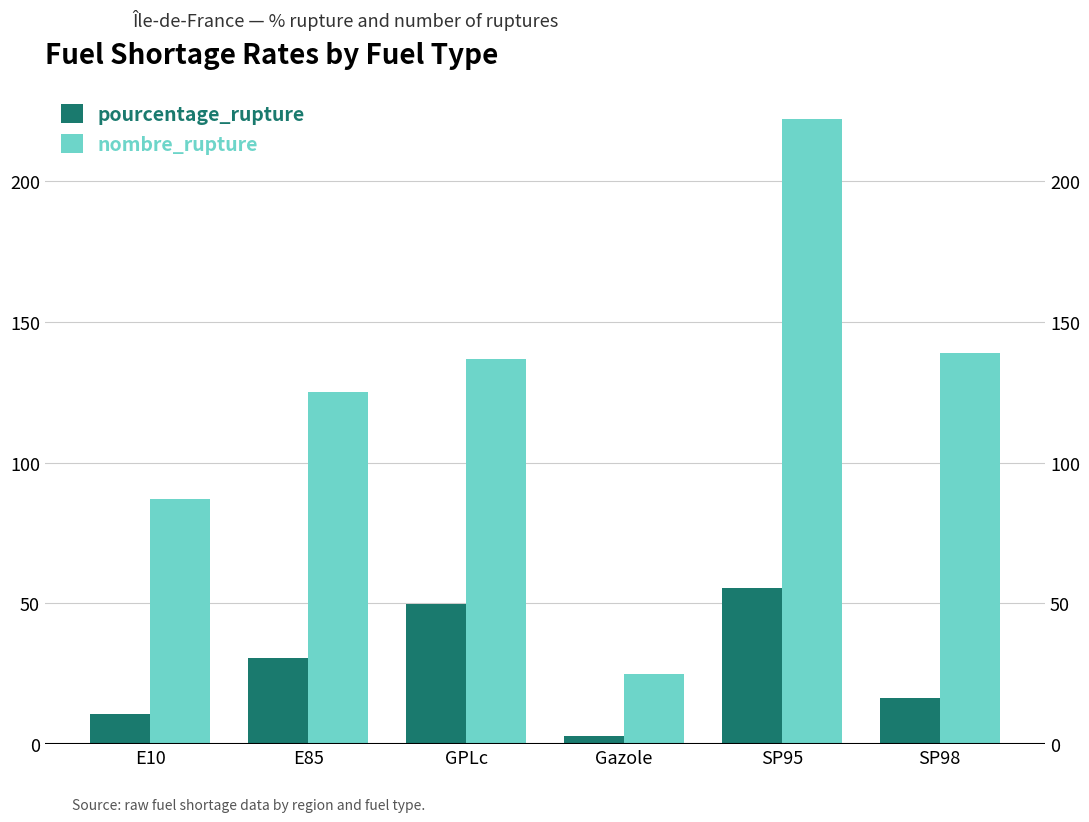

Is the value of nombre_rupture at SP98 greater than the value of pourcentage_rupture at SP95?

Yes